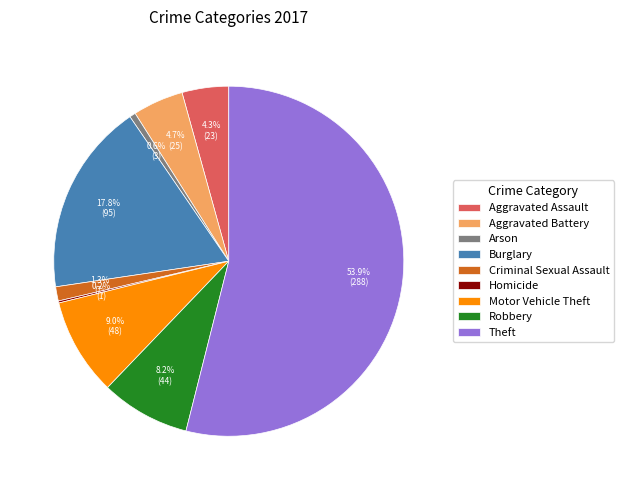

Does Robbery account for over 50% of the chart?

No